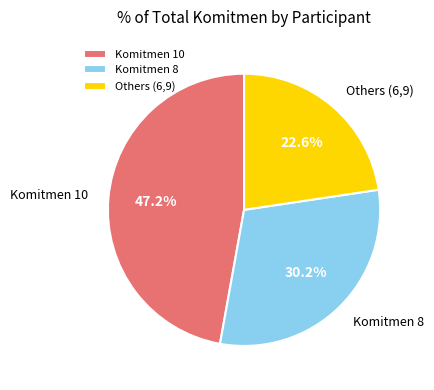

Rank the categories by value from highest to lowest.

Komitmen 10, Komitmen 8, Others (6,9)